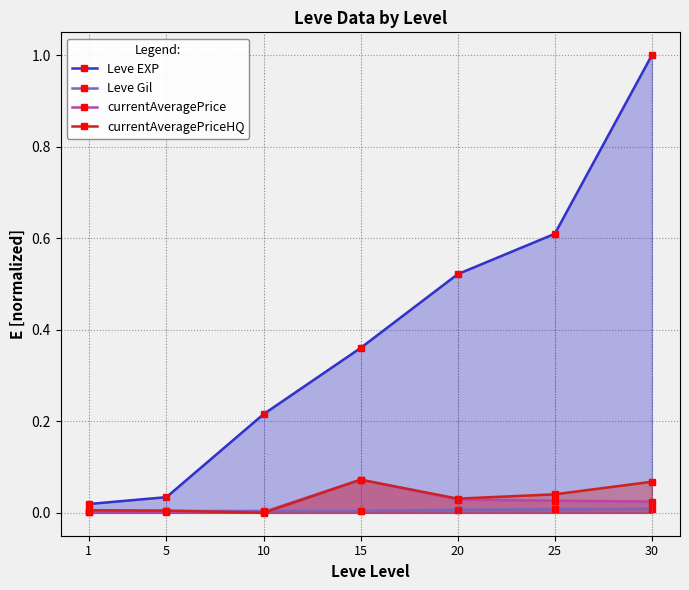

Reading left to right, transcribe all the data shown in this chart.

Leve EXP: 0.0	0.0	0.2	0.4	0.5	0.6	1.0
Leve Gil: 0.0	0.0	0.0	0.0	0.0	0.0	0.0
currentAveragePrice: 0.0	0.0	0.0	0.1	0.0	0.0	0.0
currentAveragePriceHQ: 0.0	0.0	0.0	0.1	0.0	0.0	0.1